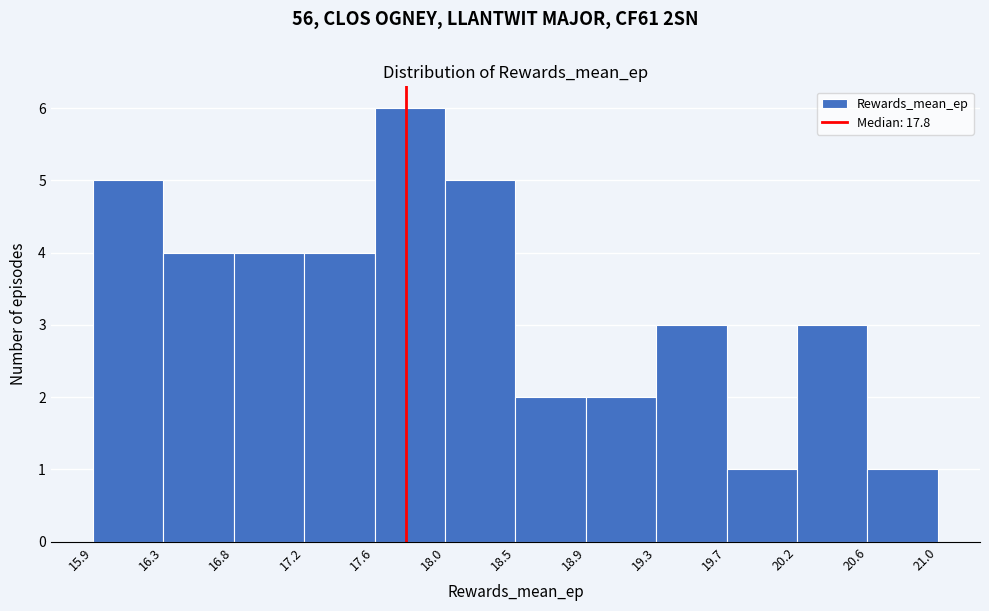

Which range on the x-axis has the tallest bar?

17.6 to 18.0